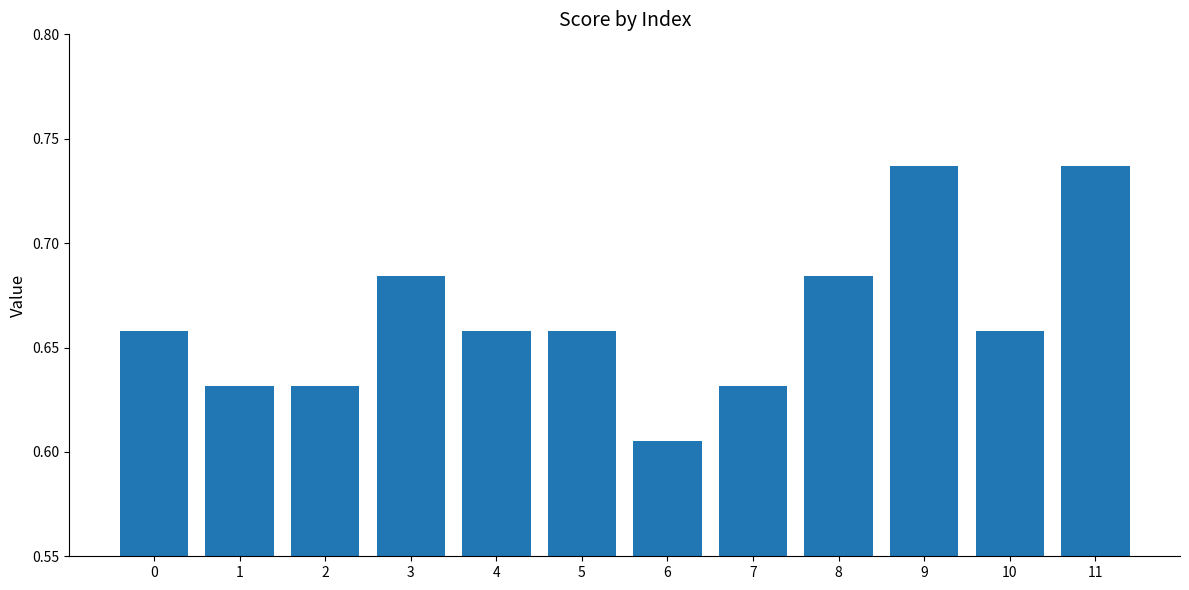

At which category does the chart reach its minimum across all series?

6